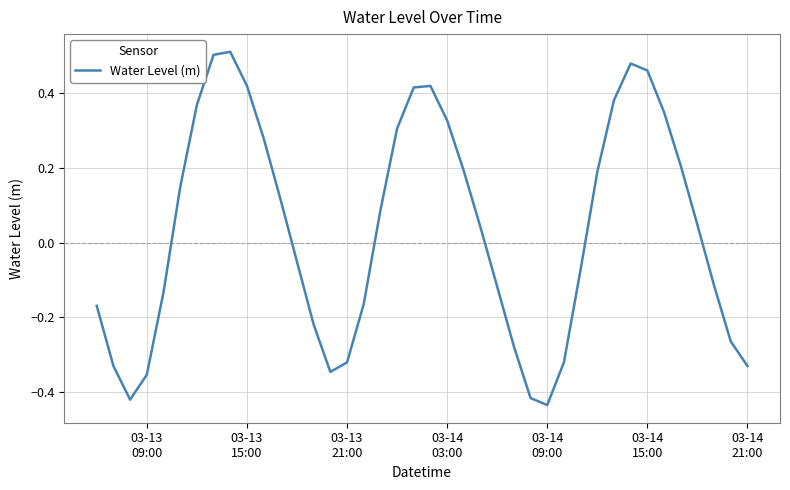

What is the difference between the maximum and minimum values?

0.9